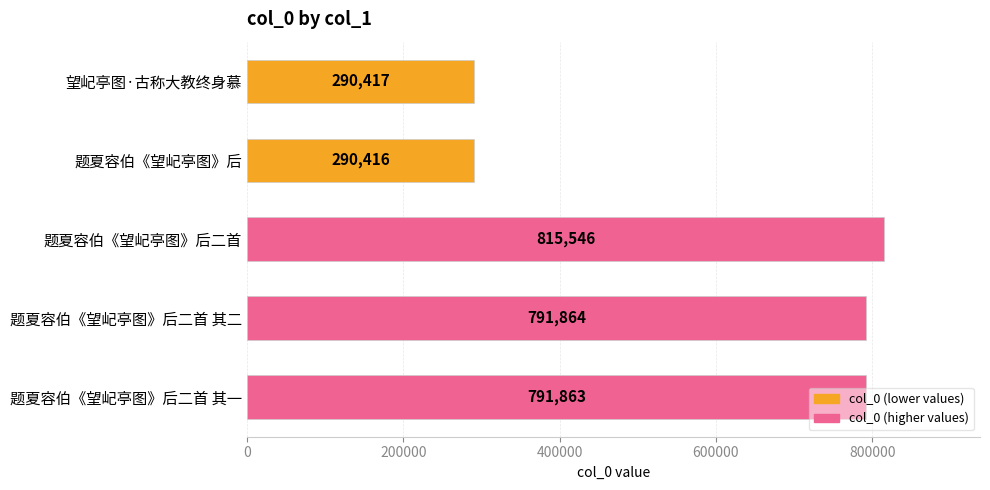

Are the bars horizontal?

Yes